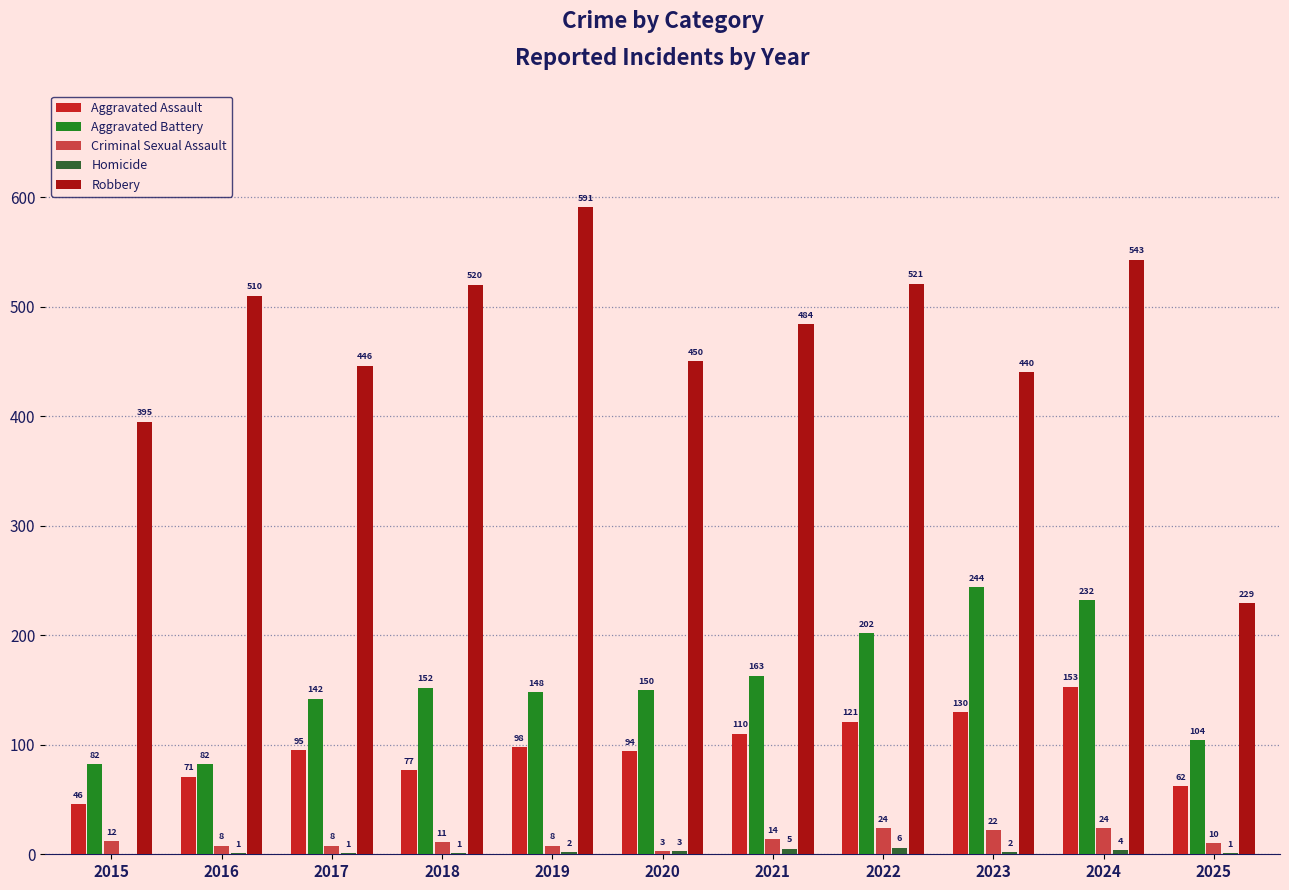

The value of Robbery at 2025 is 229. True or false?

True